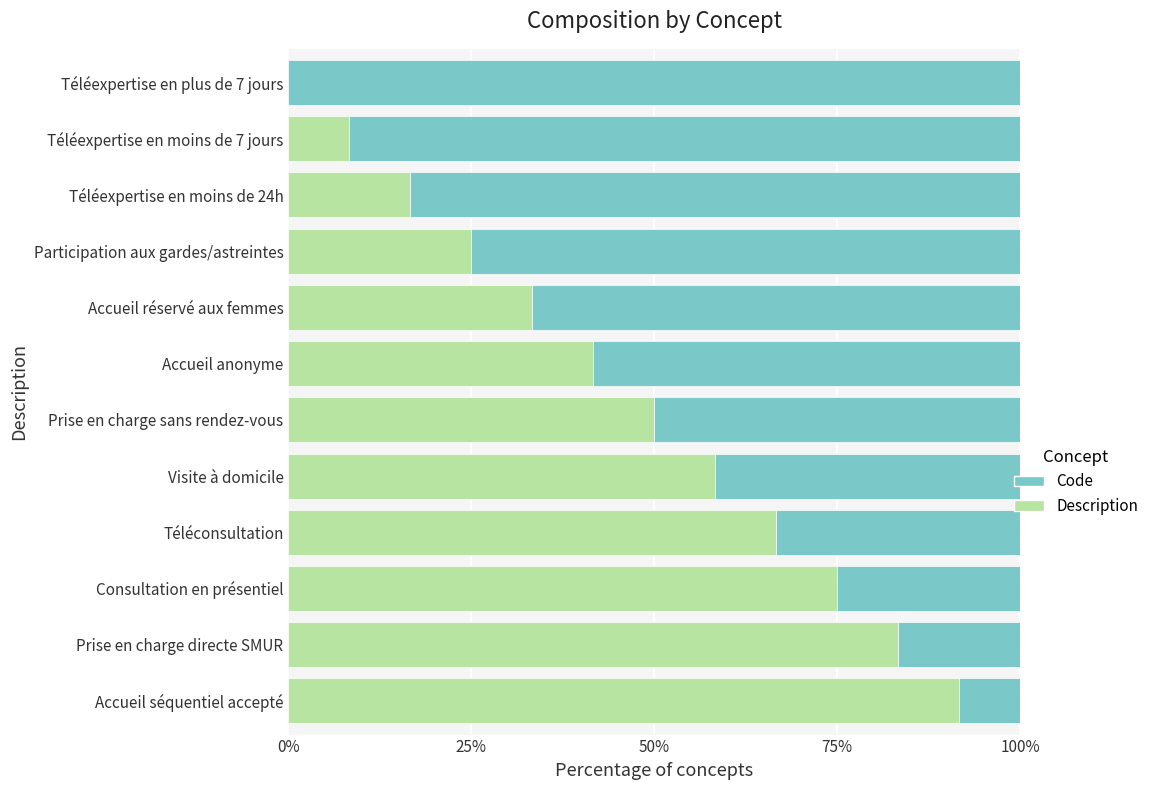

What is the sum of all Description values?

550.0